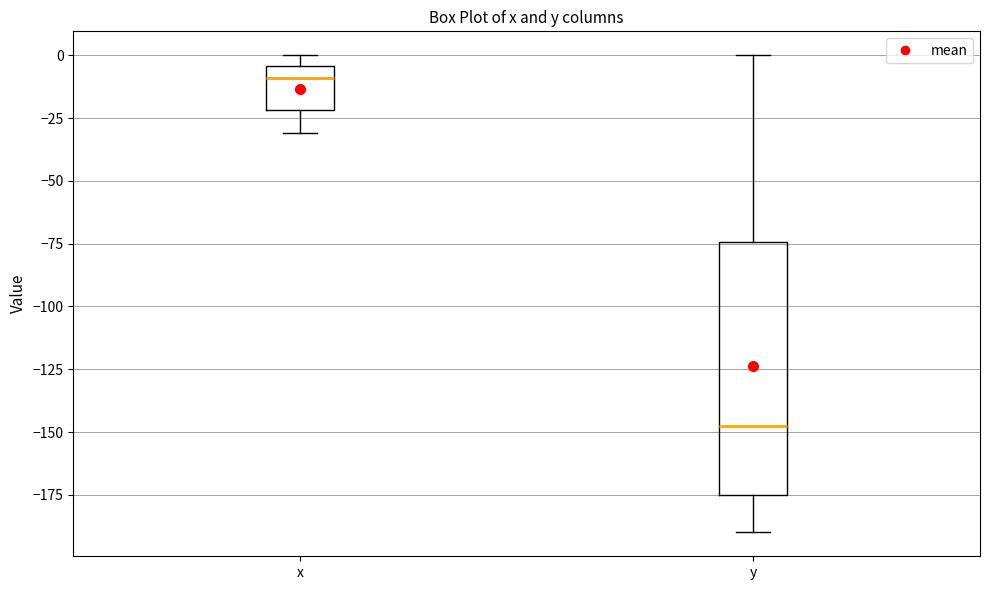

Comparing the boxes themselves (not the whiskers), which one is the tallest?

y